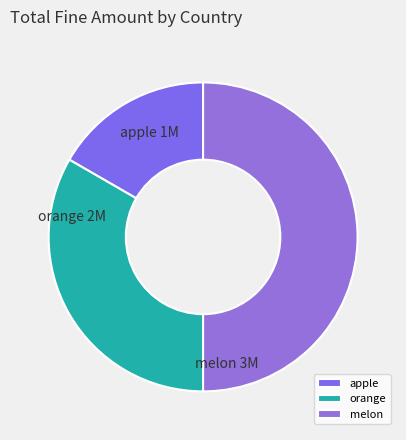

Is it true that orange is 33% of the pie?

True